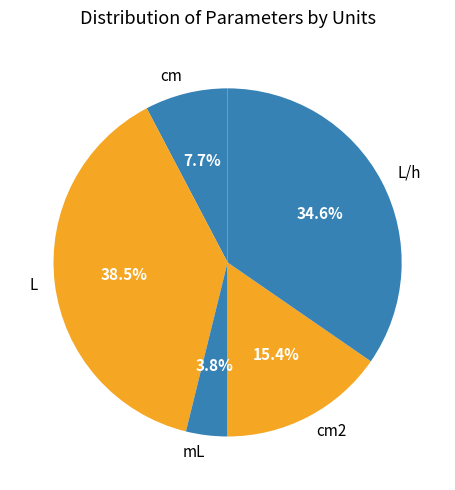

How many slices are in this pie chart?

5